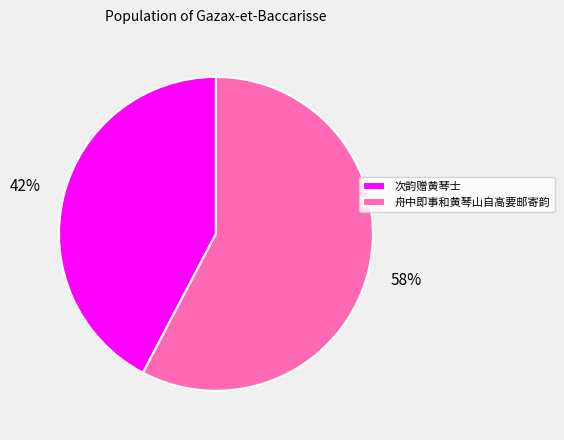

Is it true that 舟中即事和黄琴山自高要邮寄韵 is 58% of the pie?

True